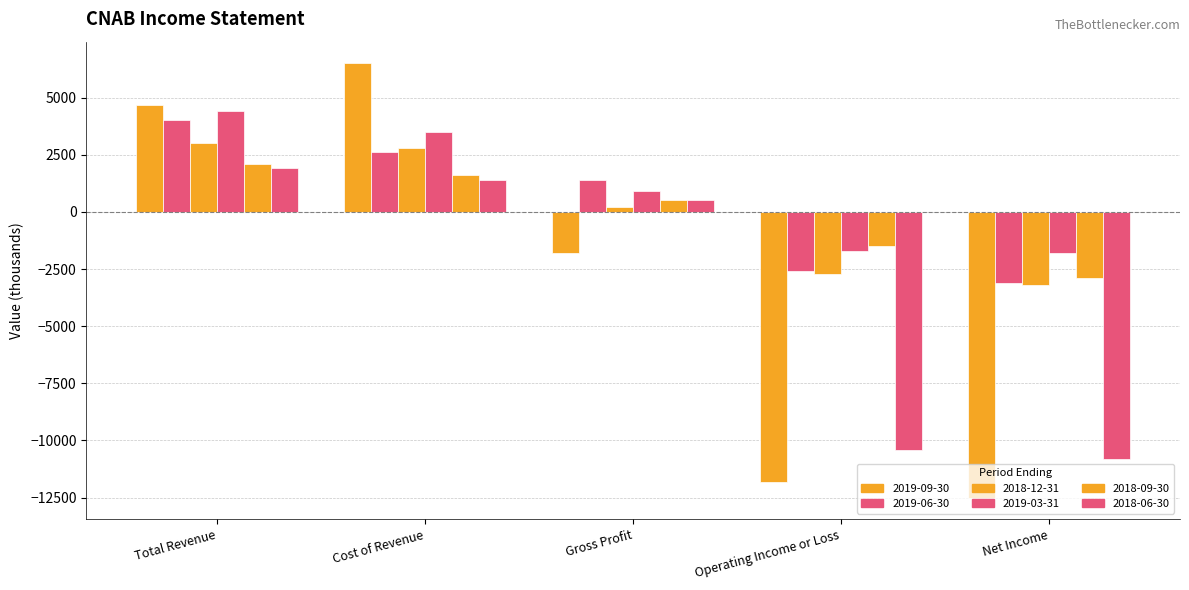

Which series has the largest total across all categories?

2019-03-31